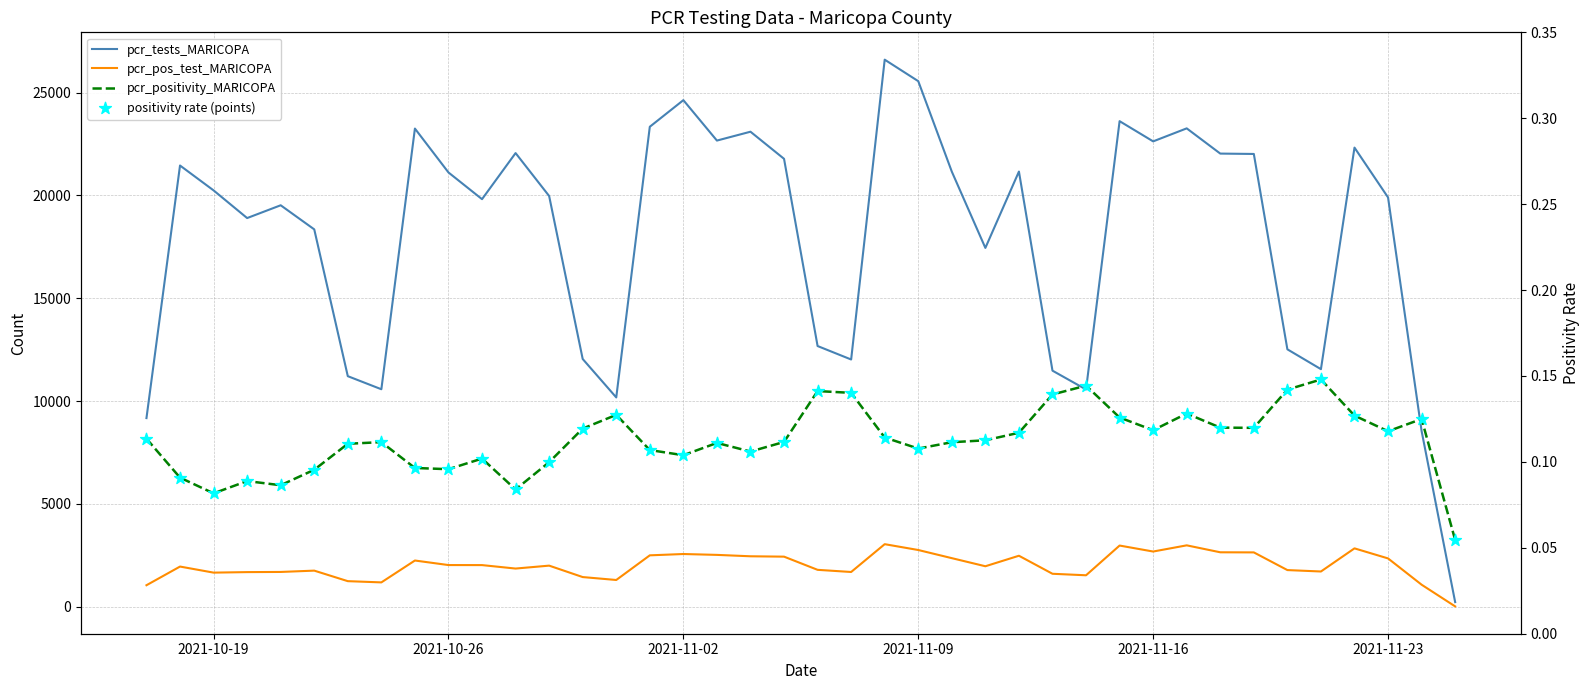

Which series contains the highest Y value?

pcr_tests_MARICOPA